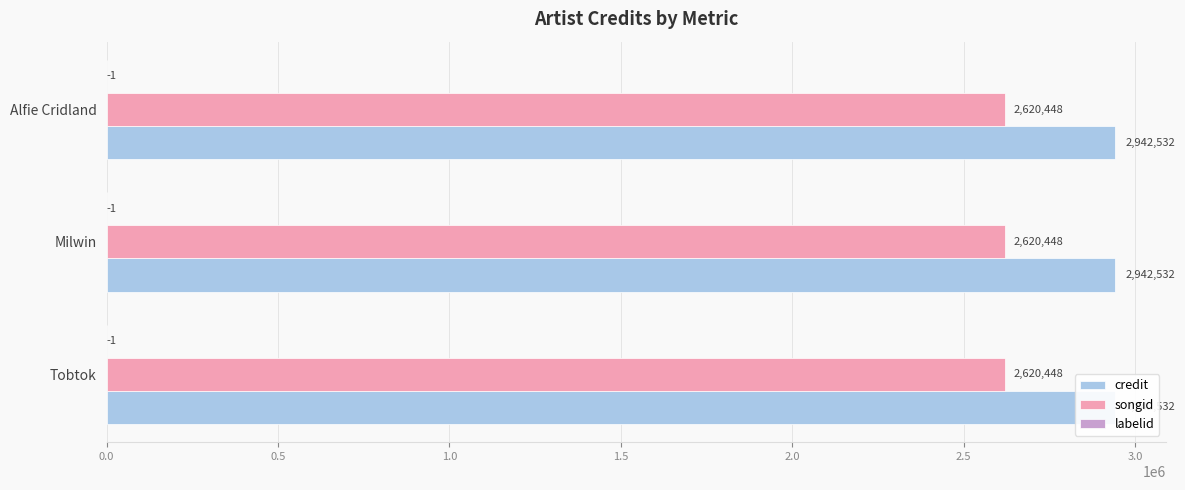

What is the label of the 1st bar from the left?

Tobtok